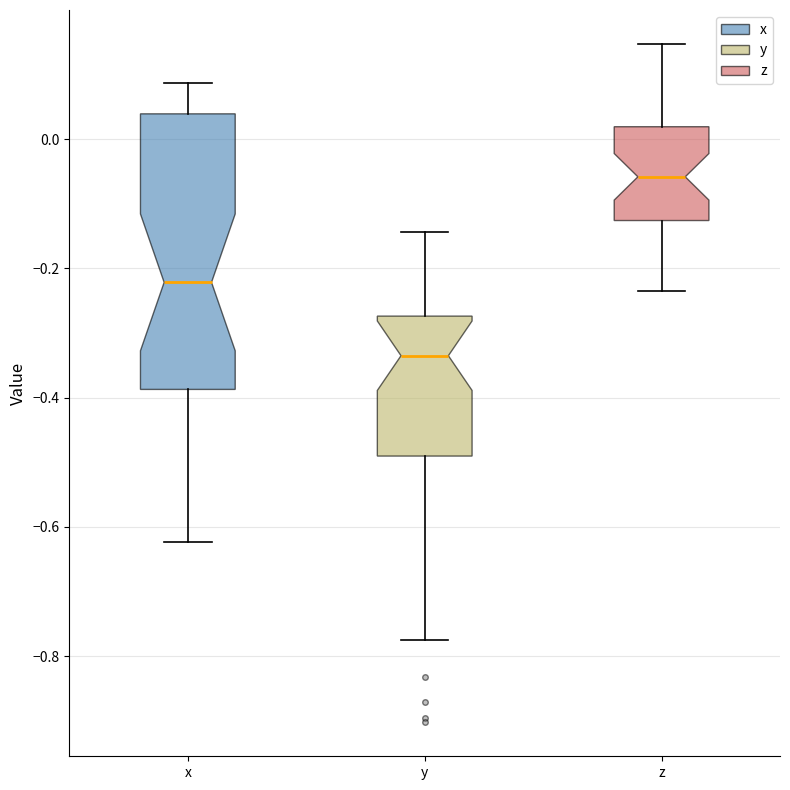

Reading left to right, transcribe this box plot: for each box, give where its median line is, the range the box spans, and where its two whiskers end, as read against the y-axis. The values are not printed on the chart, so give them approximately, as read against the axis.

x: median -0.22, box -0.38 to 0.04, whiskers -0.62 to 0.08
y: median -0.34, box -0.50 to -0.28, whiskers -0.78 to -0.14
z: median -0.06, box -0.12 to 0.02, whiskers -0.24 to 0.14